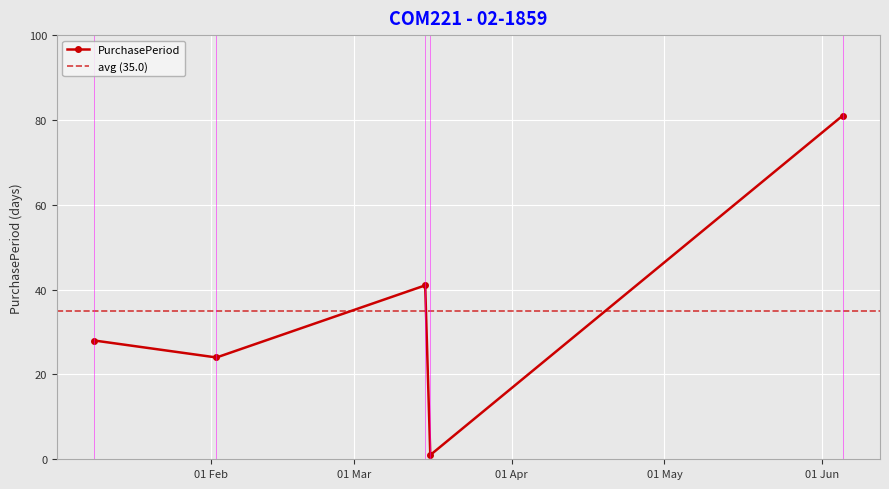

What is the sum of all values?

175